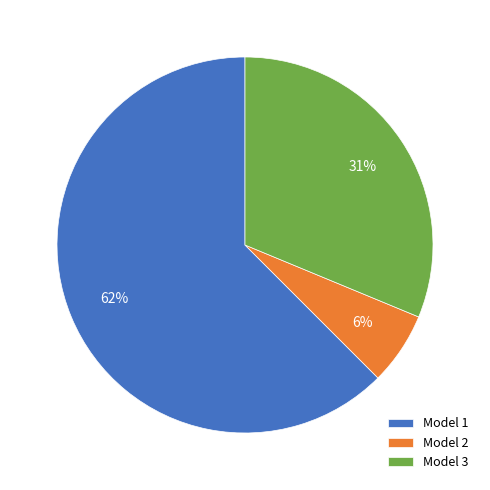

To the nearest percent, what is the difference between the Model 1 and Model 3 slice percentages?

31%